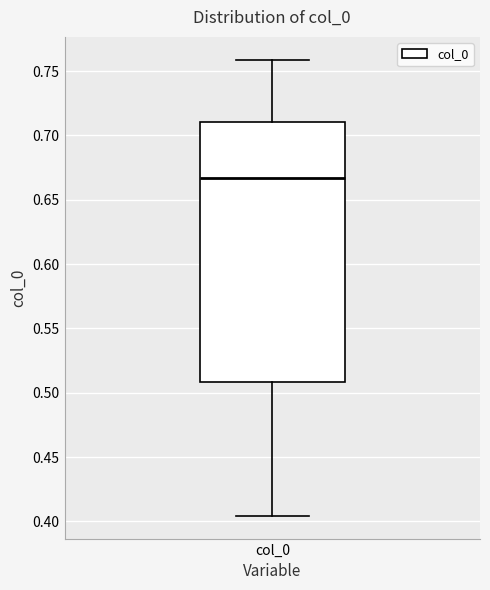

Transcribe this box plot: give where the median line is, the range the box spans, and where the two whiskers end, as read against the y-axis. The values are not printed on the chart, so give them approximately, as read against the axis.

median 0.665, box 0.510 to 0.710, whiskers 0.405 to 0.760